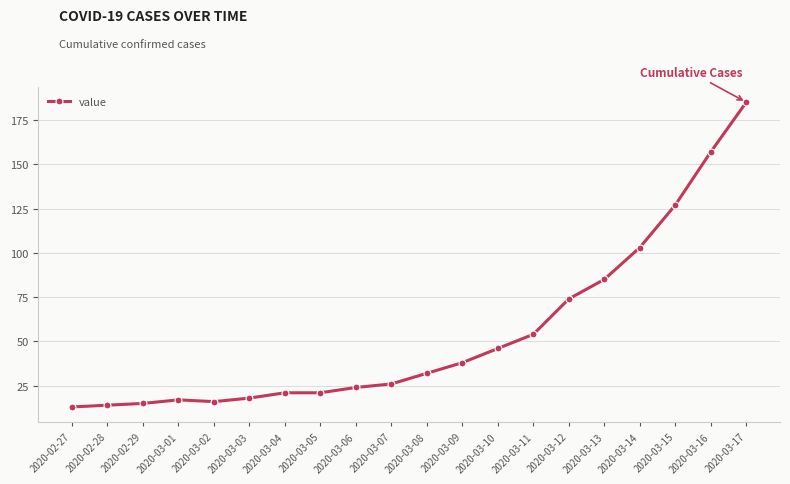

What is the ratio of the value at 2020-03-11 to the value at 2020-03-12?

0.7